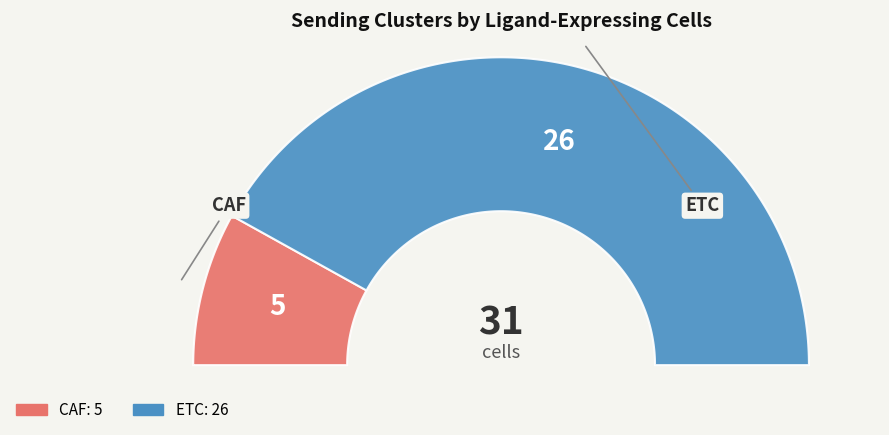

Which slice is the smallest?

CAF